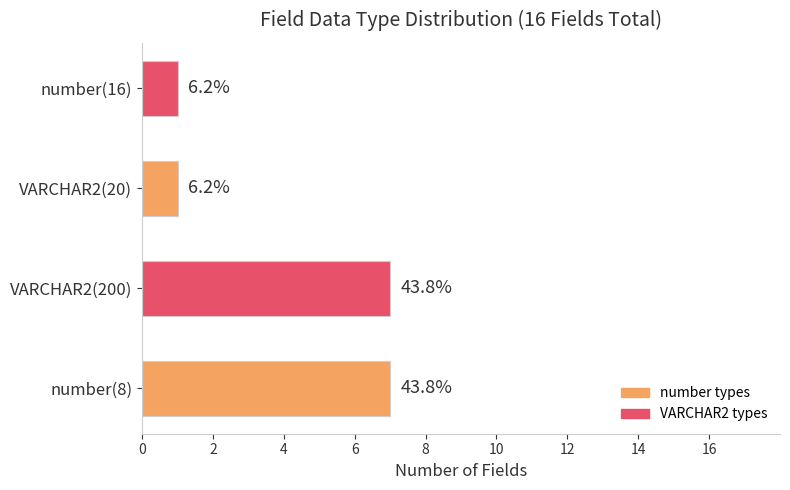

What is the maximum value shown in the chart?

7